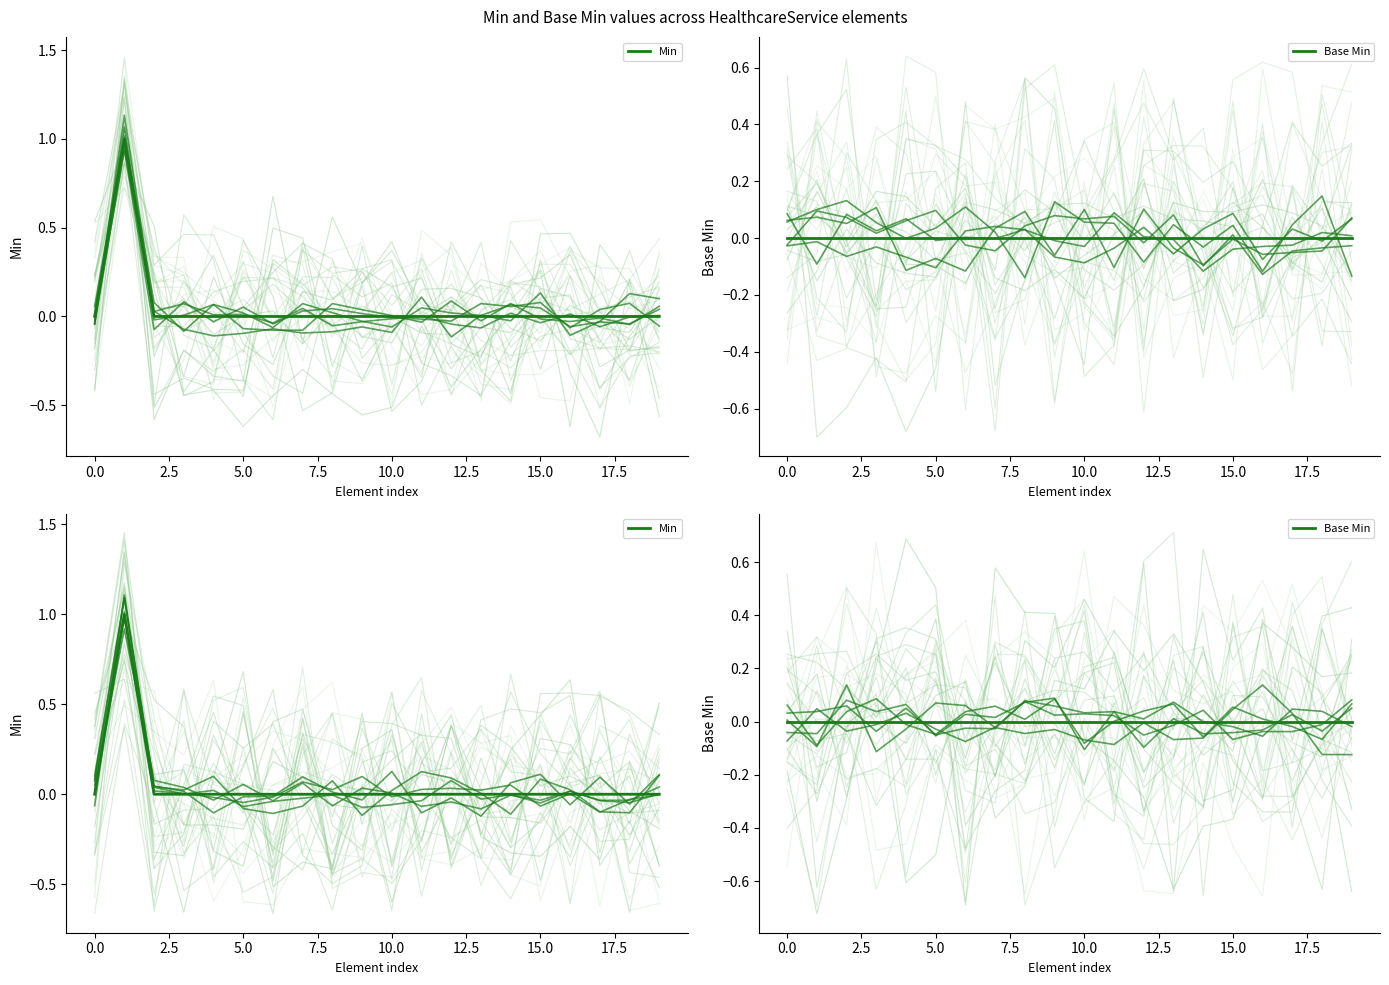

Which series has the widest spread of values?

Min